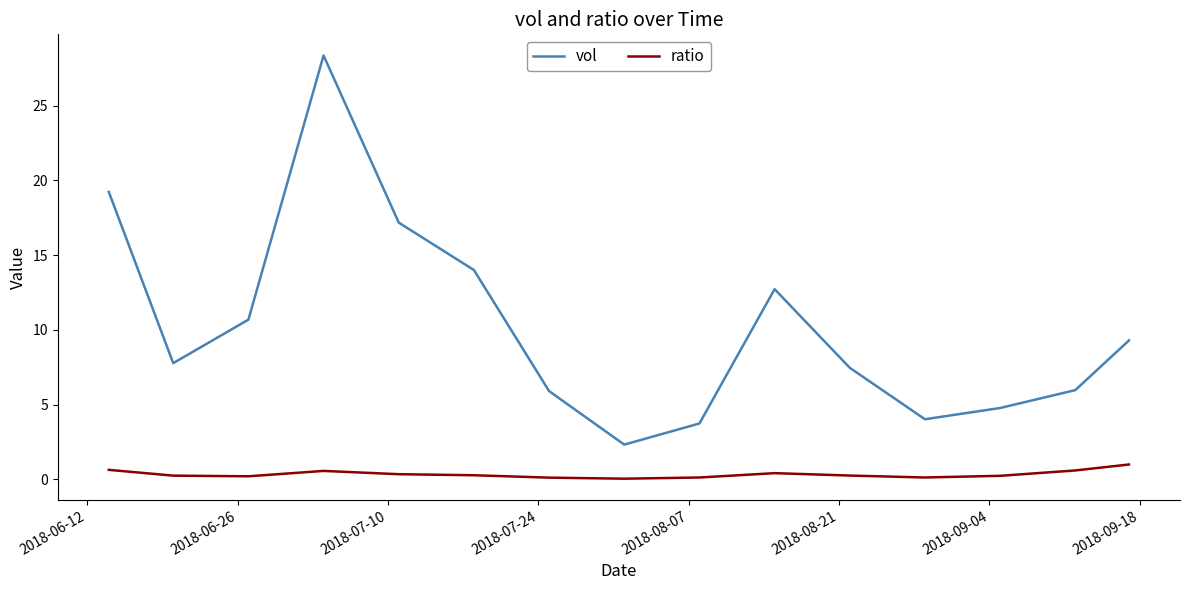

What is the difference between the maximum and minimum values in the vol series?

26.0